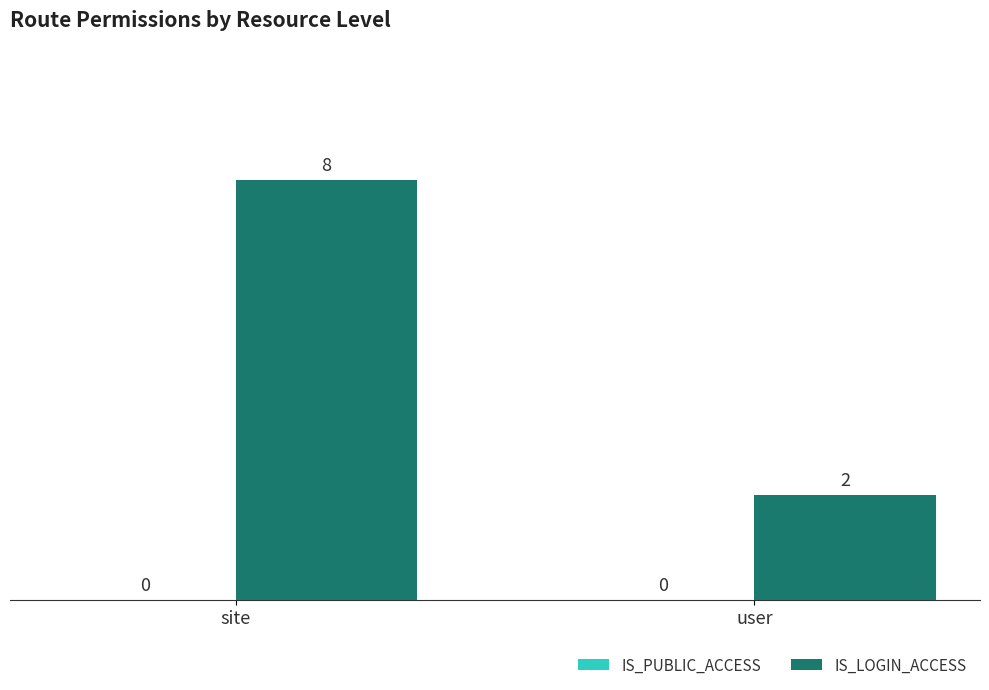

What is the change in value from site to user?

-6